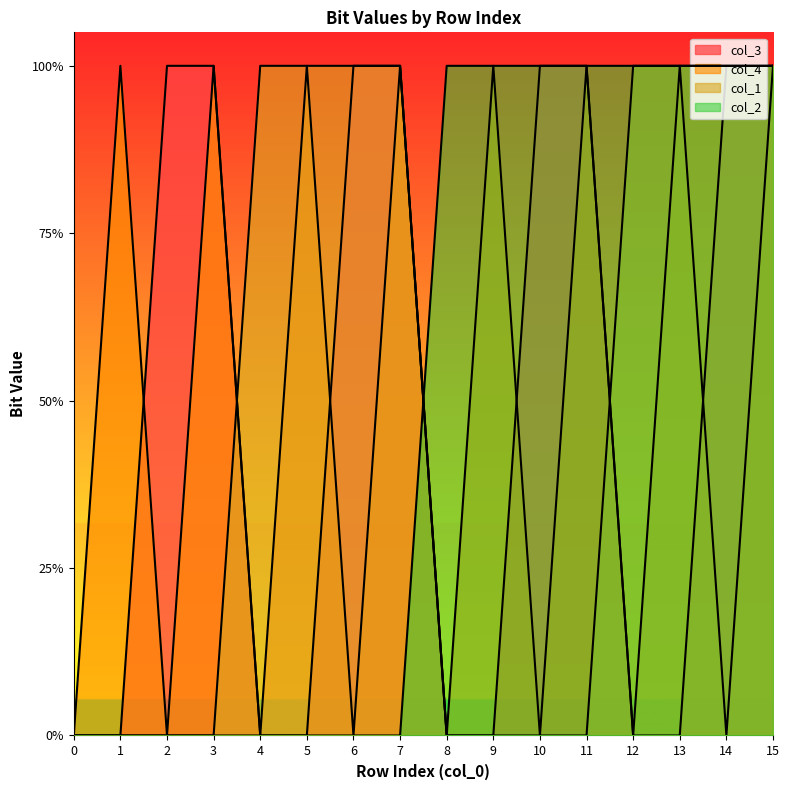

Reading left to right, list all the values displayed in this chart.

col_3: 0	0	1	1	0	0	1	1	0	0	1	1	0	0	1	1
col_4: 0	1	0	1	0	1	0	1	0	1	0	1	0	1	0	1
col_1: 0	0	0	0	1	1	1	1	0	0	0	0	1	1	1	1
col_2: 0	0	0	0	0	0	0	0	1	1	1	1	1	1	1	1